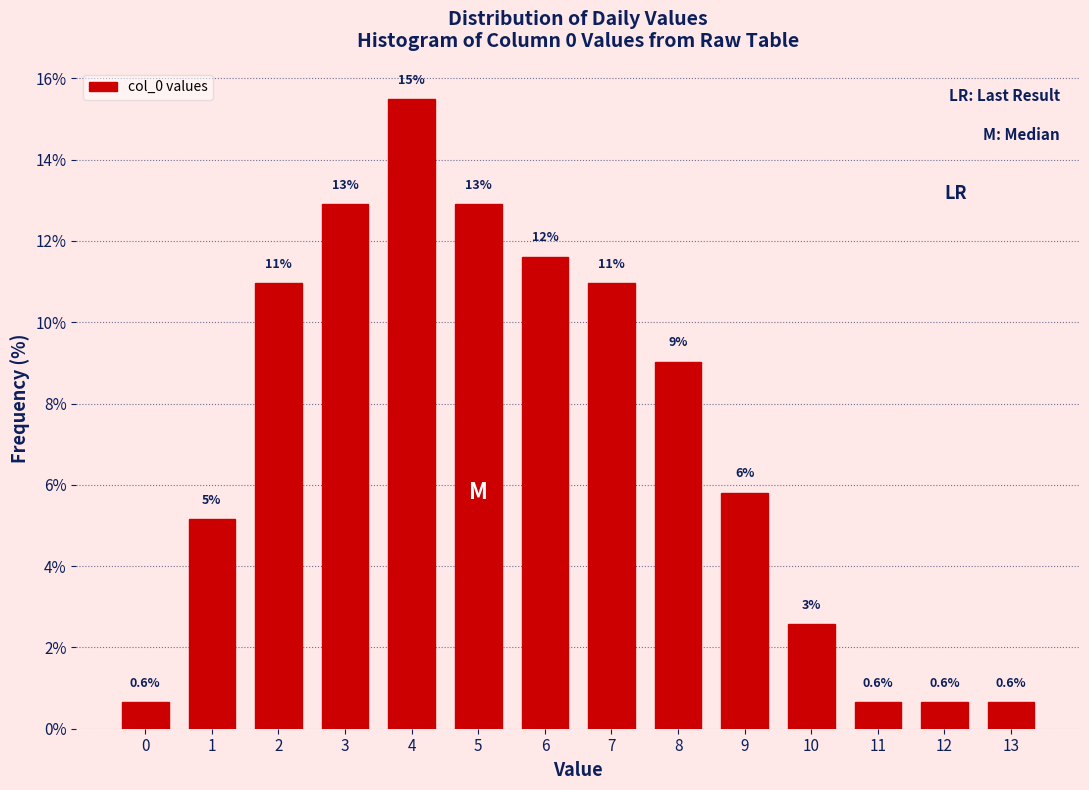

What is the value of the 7th bar from the left?

11.6